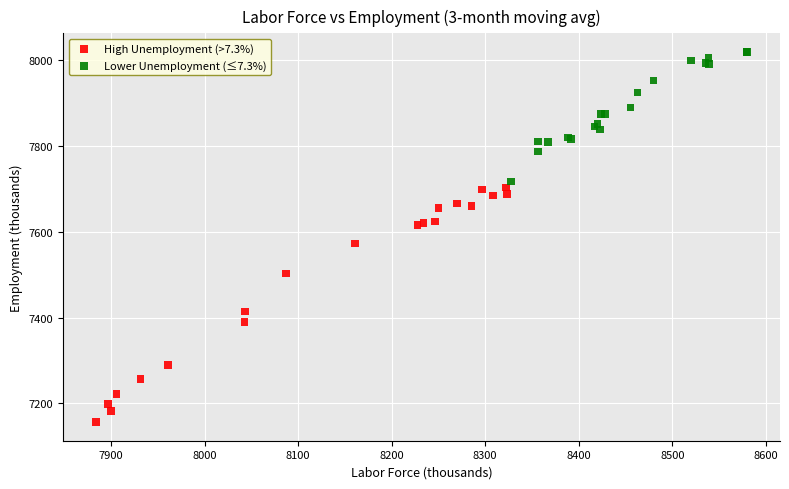

Which series contains the highest Y value?

Lower Unemployment (≤7.3%)